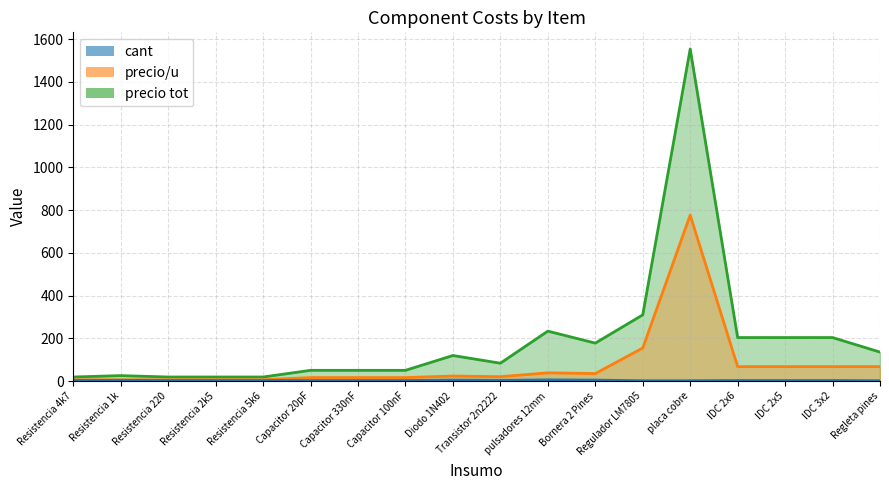

Read the precio/u value at Transistor 2n2222.

21.0